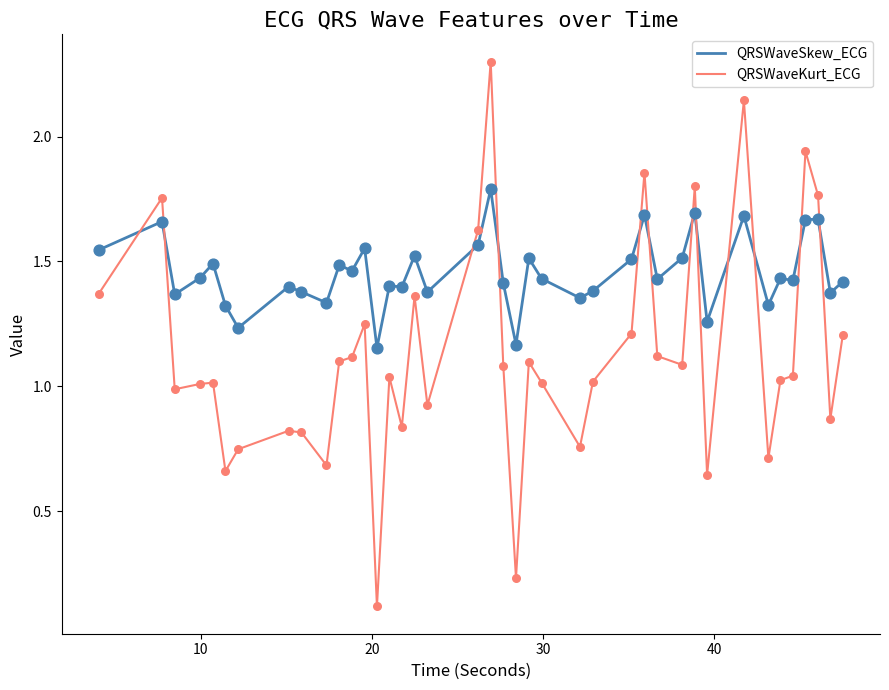

Which series has the largest range (max minus min)?

QRSWaveKurt_ECG